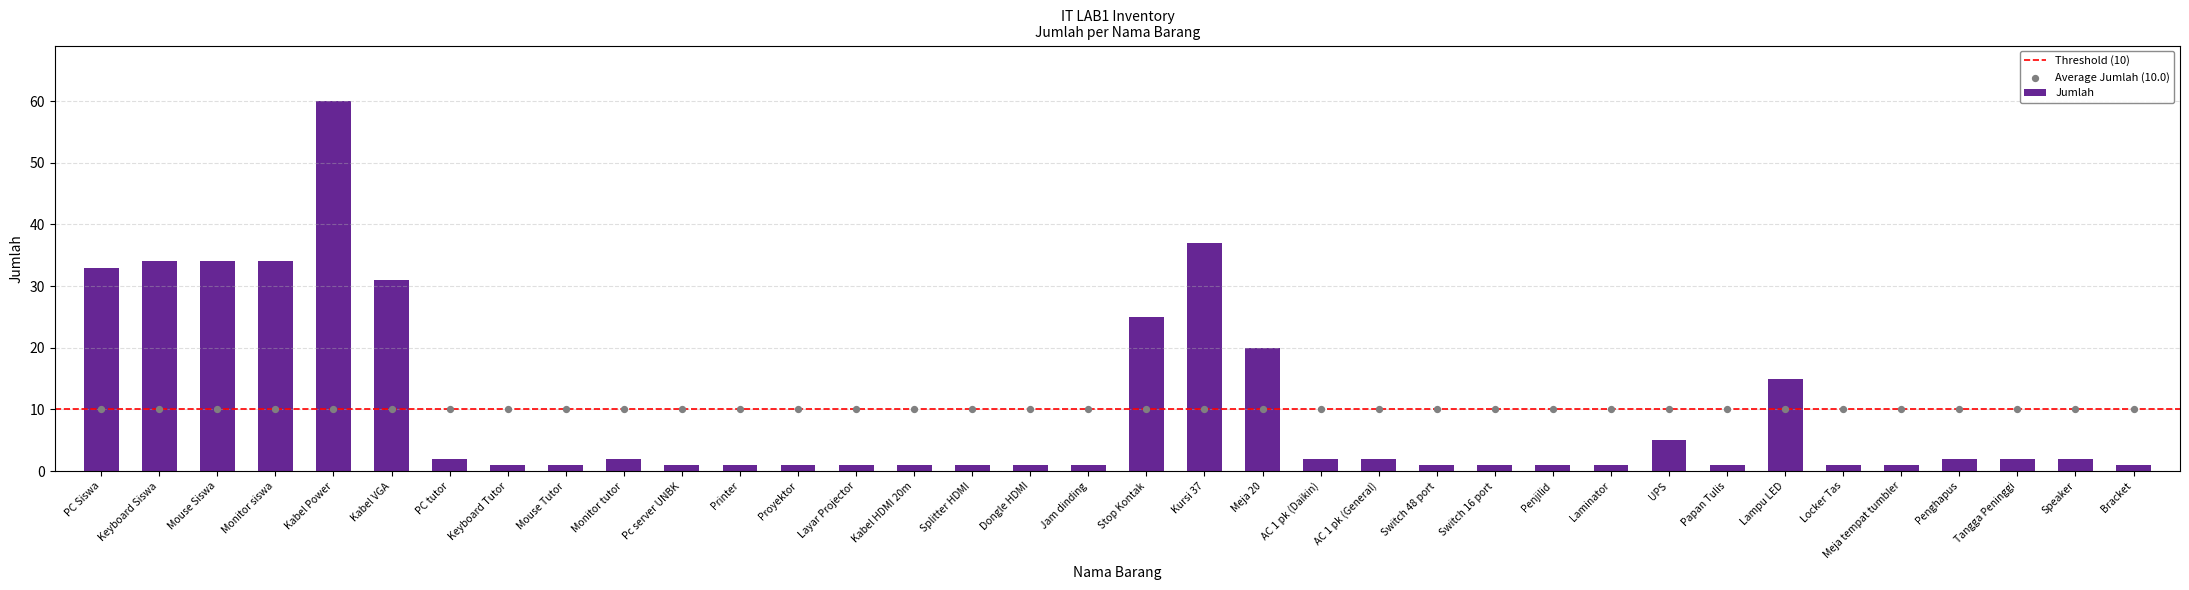

What is the ratio of the value at Mouse Siswa to the value at Speaker?

17.0